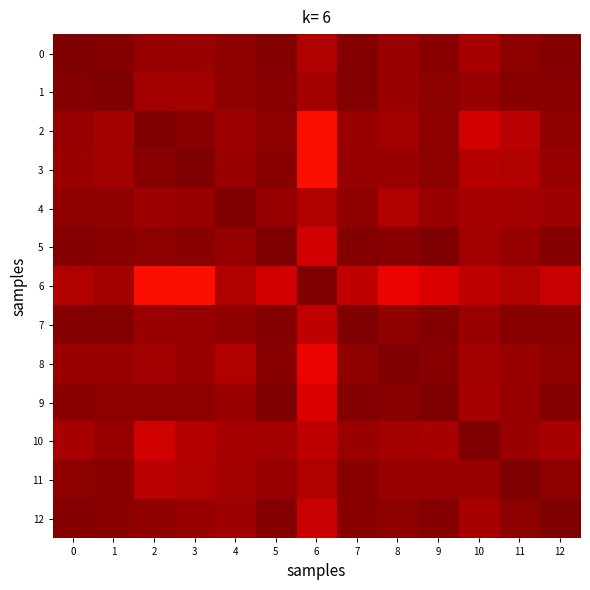

Which has a higher value, 11 or 8?

11